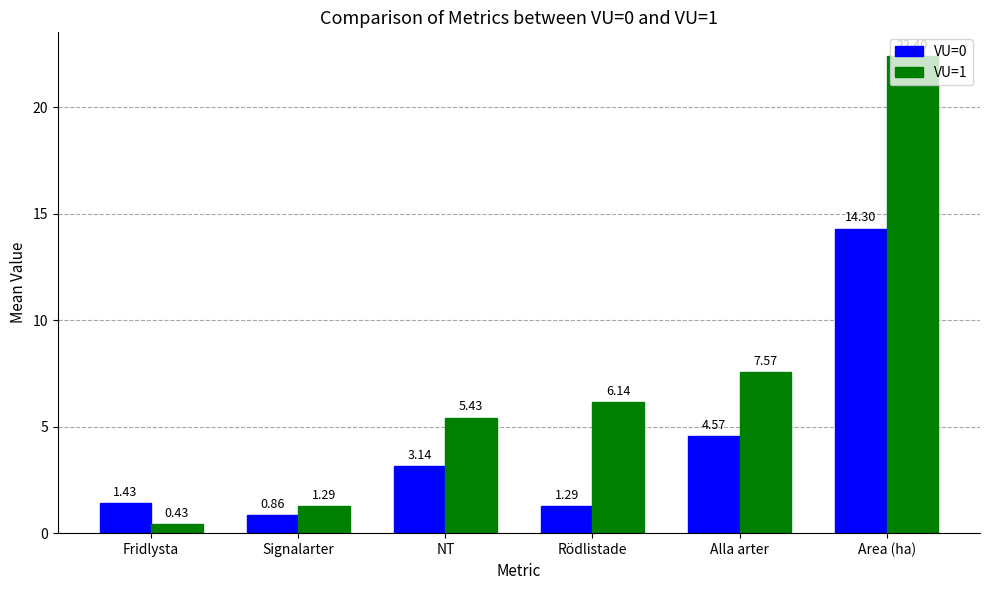

What is the sum of all VU=1 values?

43.3